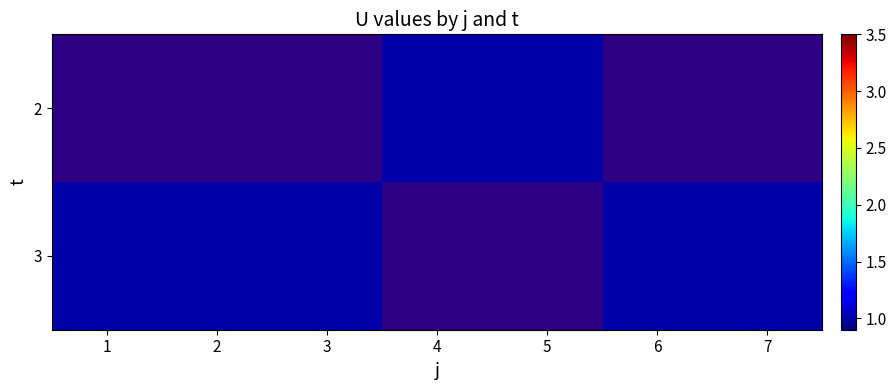

Count the number of categories in the chart.

7